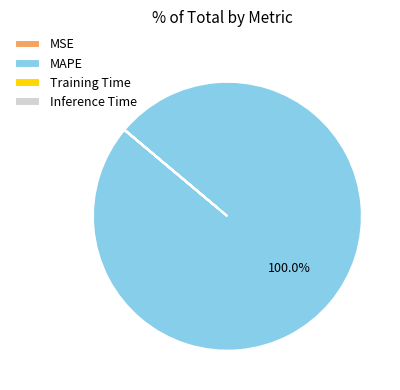

Does any single category account for the majority?

Yes